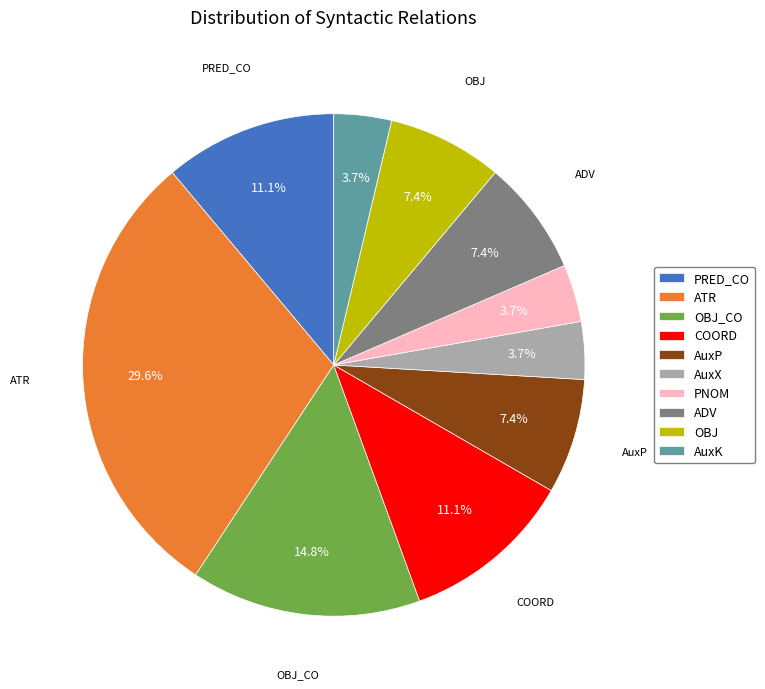

Is there a majority slice in this chart?

No